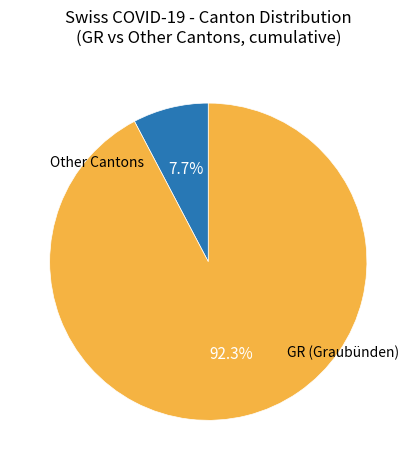

Is there any slice that represents more than half of the pie?

Yes